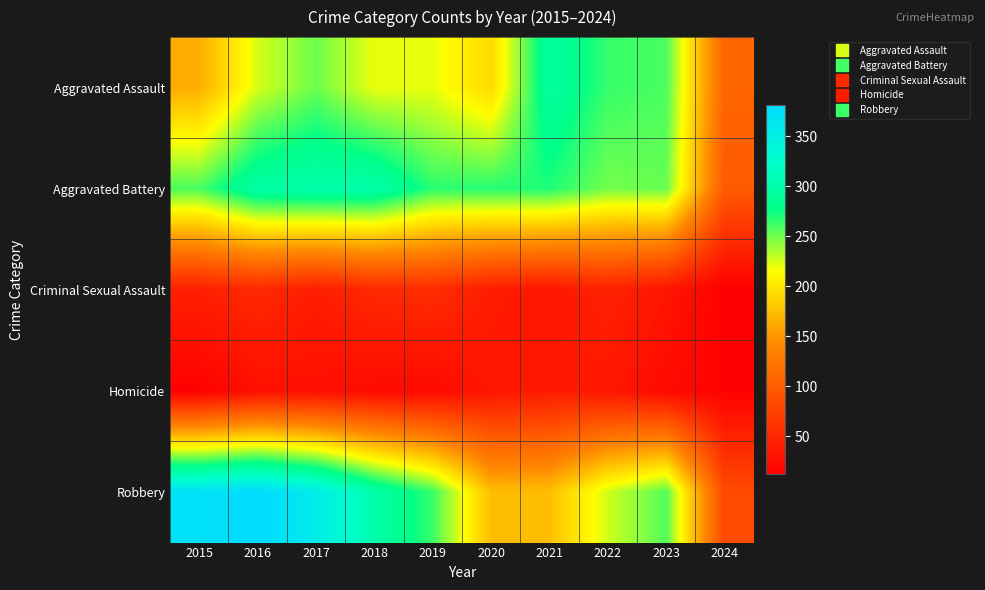

What is the maximum value shown in the chart?

381